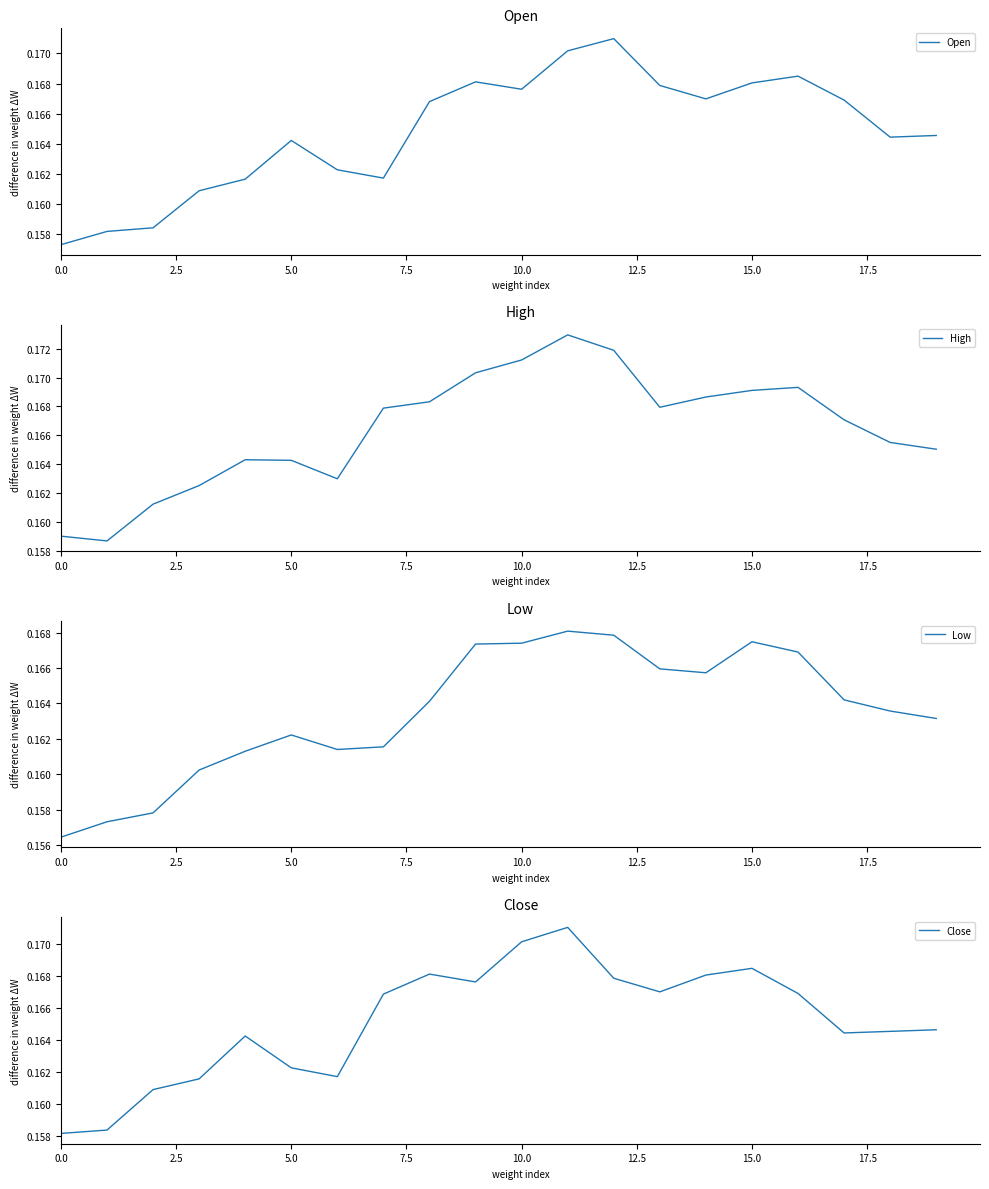

At which category is the sum across all series the highest?

11